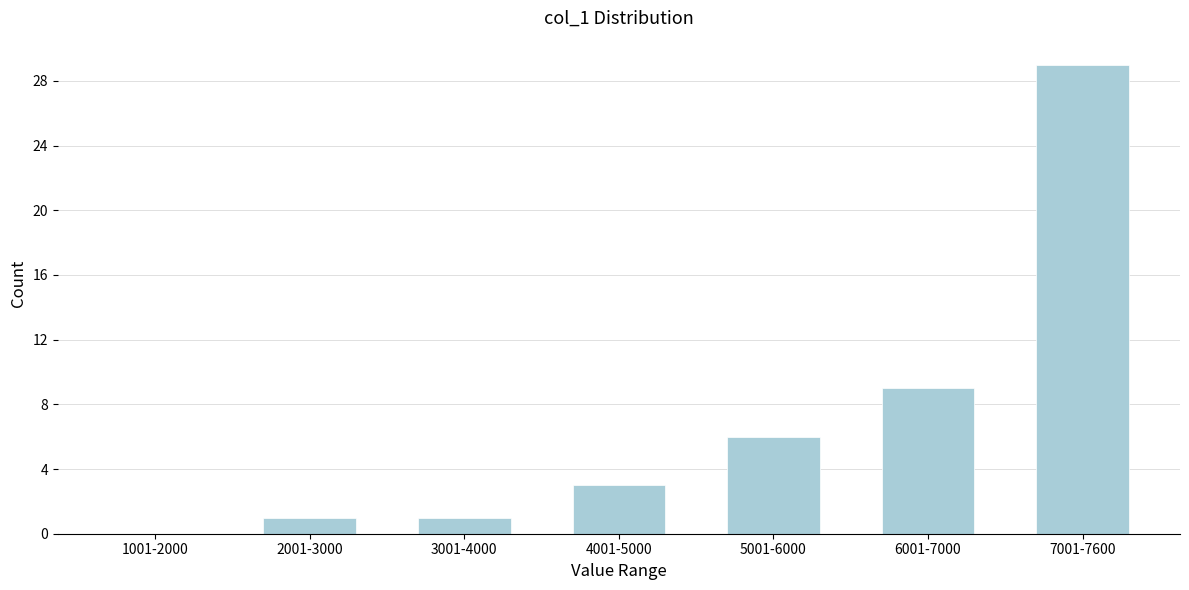

Reading left to right, transcribe all the data shown in this chart.

1001-2000=0	2001-3000=1	3001-4000=1	4001-5000=3	5001-6000=6	6001-7000=9	7001-7600=29